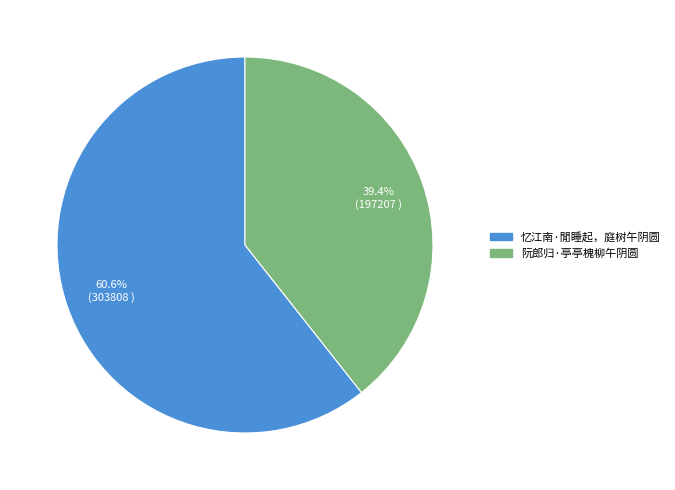

How many segments does this pie chart have?

2